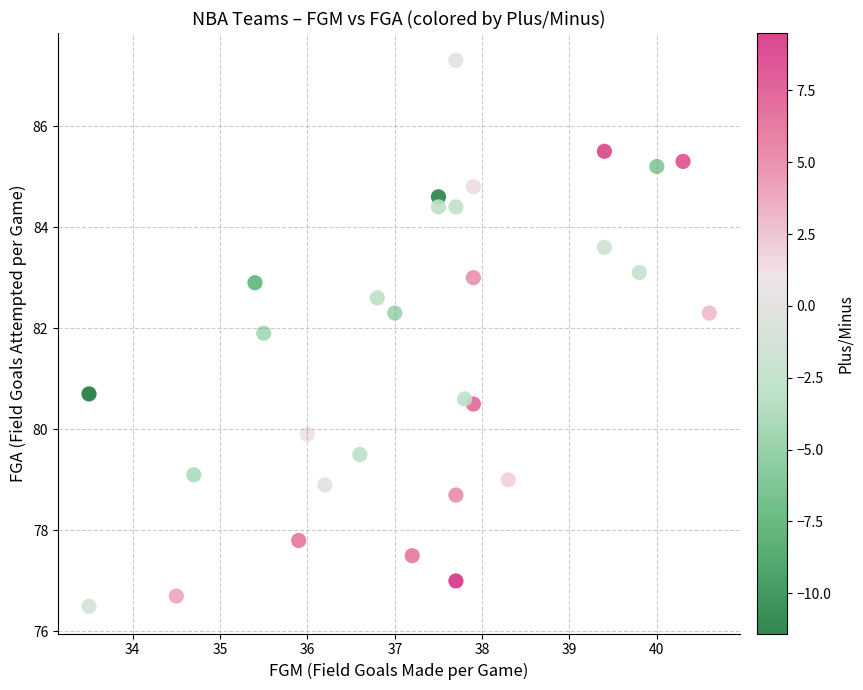

What is the range of Y values (max minus min)?

10.8